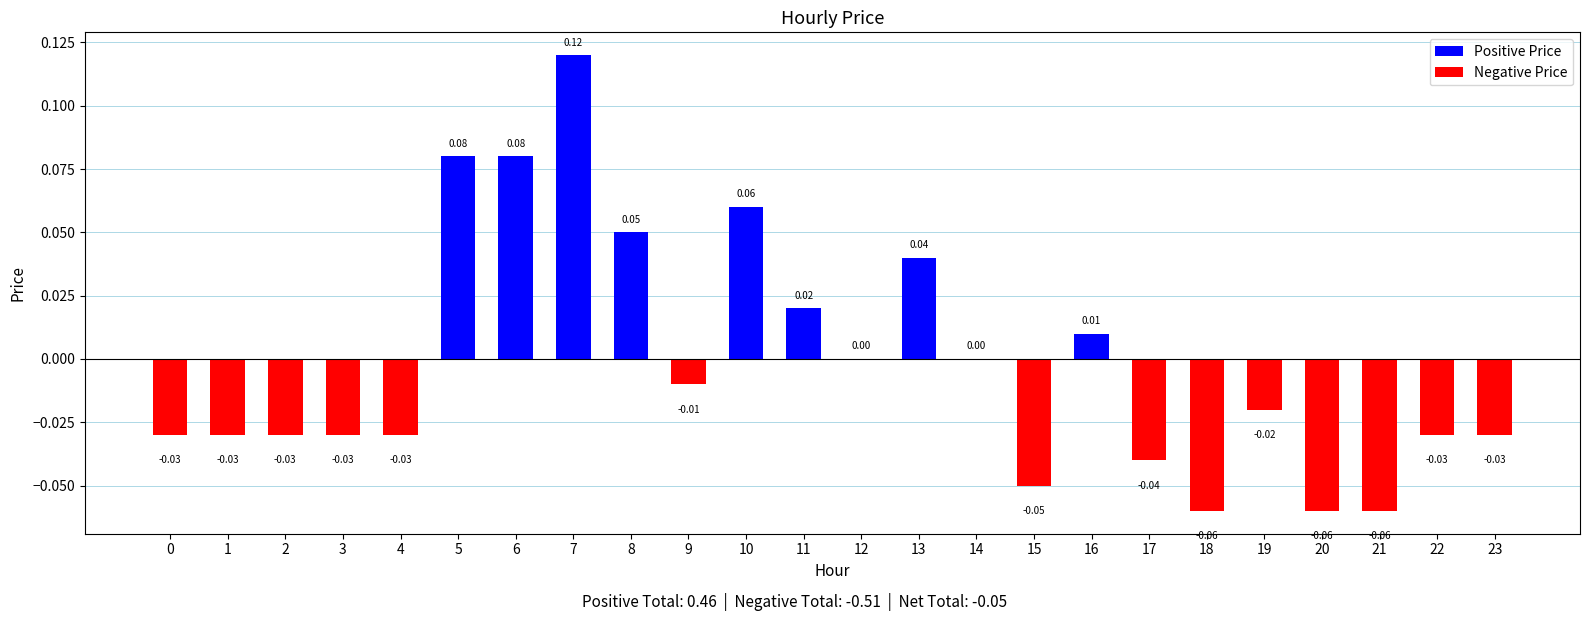

Which has a higher value, 15 or 13?

13